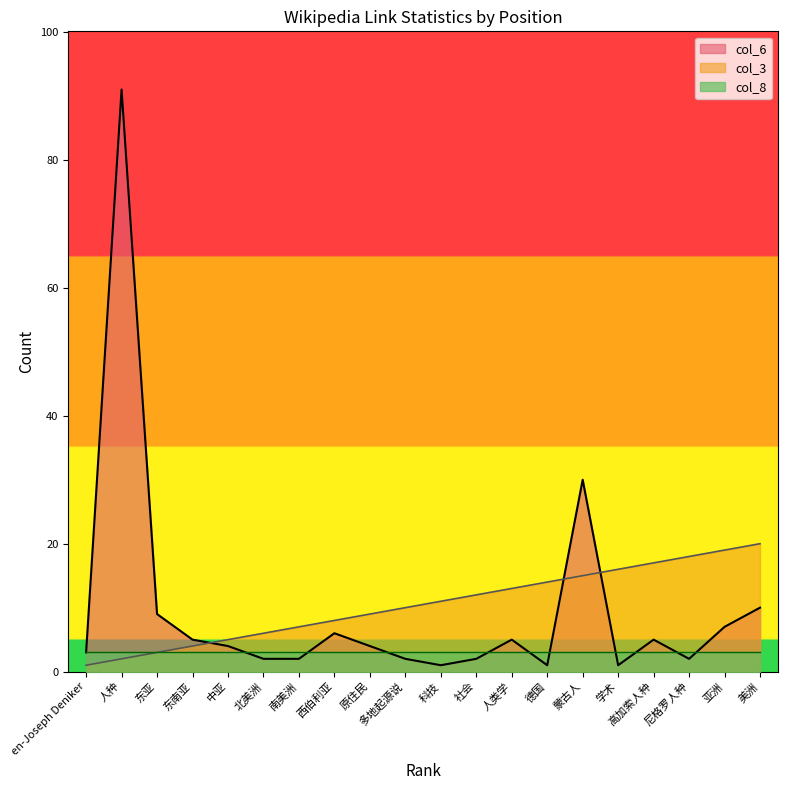

Reading right to left, extract all data points from this chart.

col_3: 20	19	18	17	16	15	14	13	12	11	10	9	8	7	6	5	4	3	2	1
col_6: 10	7	2	5	1	30	1	5	2	1	2	4	6	2	2	4	5	9	91	3